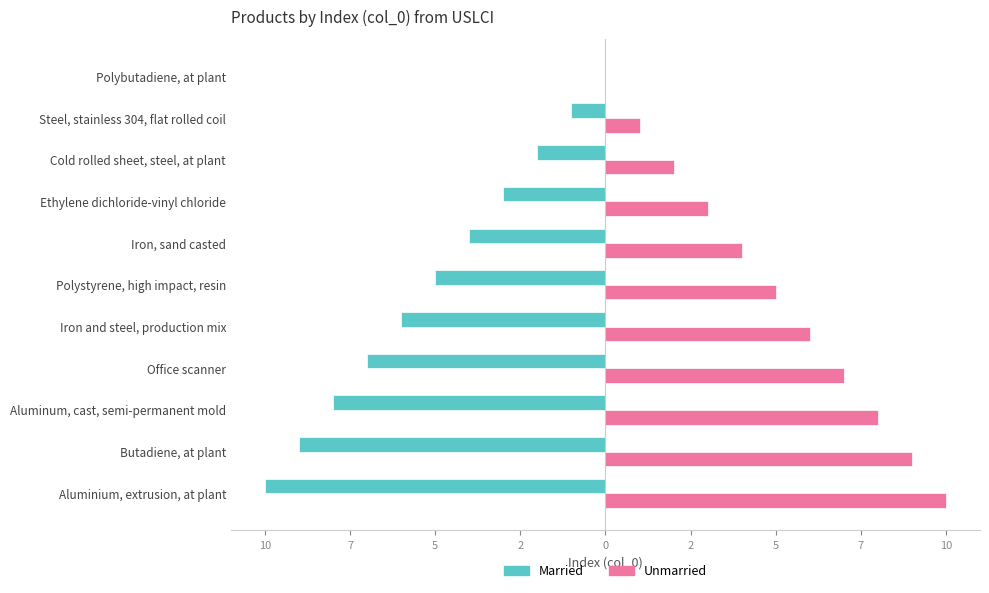

Which series has the largest range (max minus min)?

Married